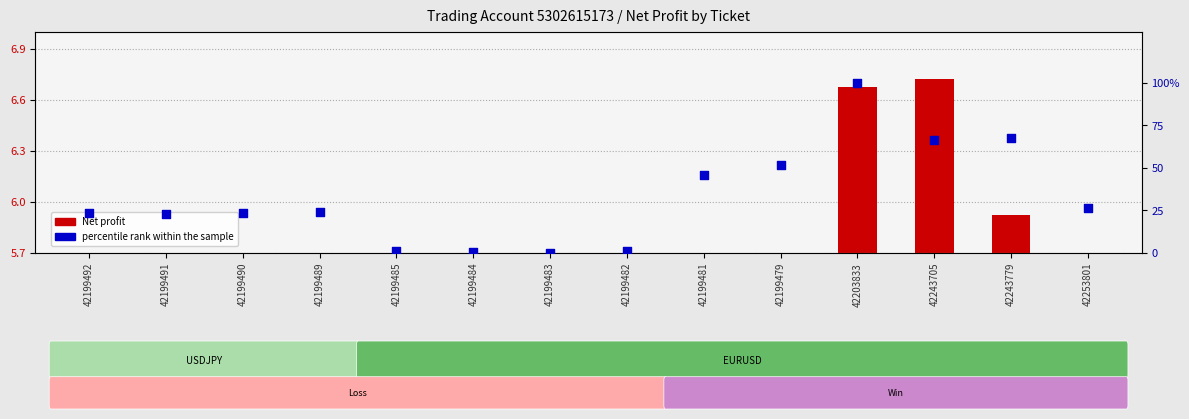

Which has a higher value, 42199492 or 42199479?

42199479